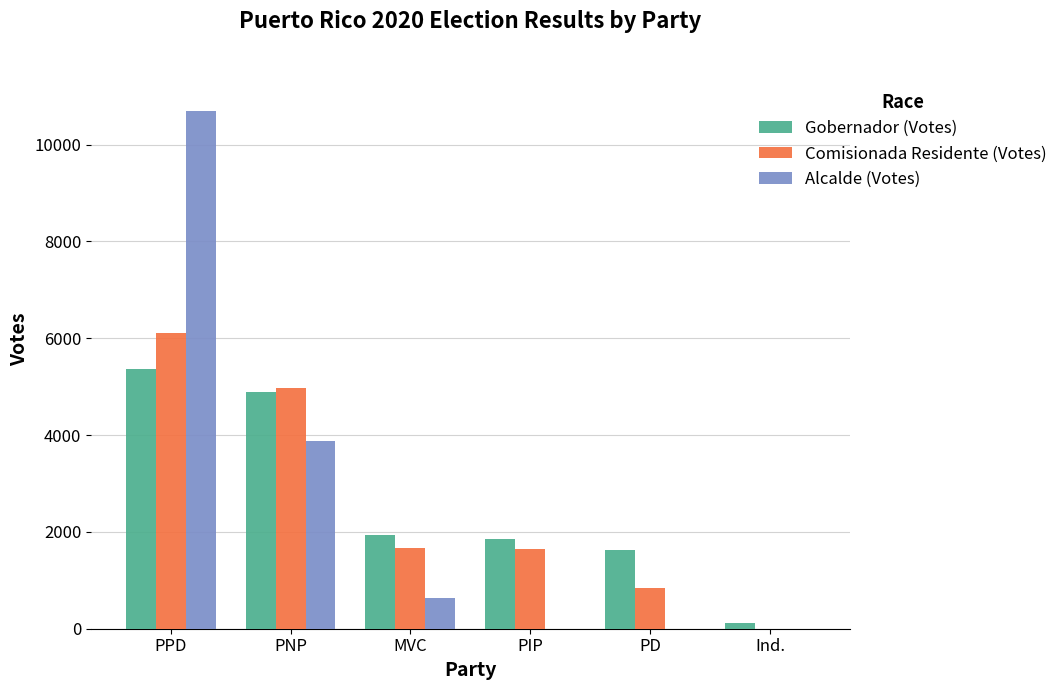

How many distinct data groups are displayed?

3